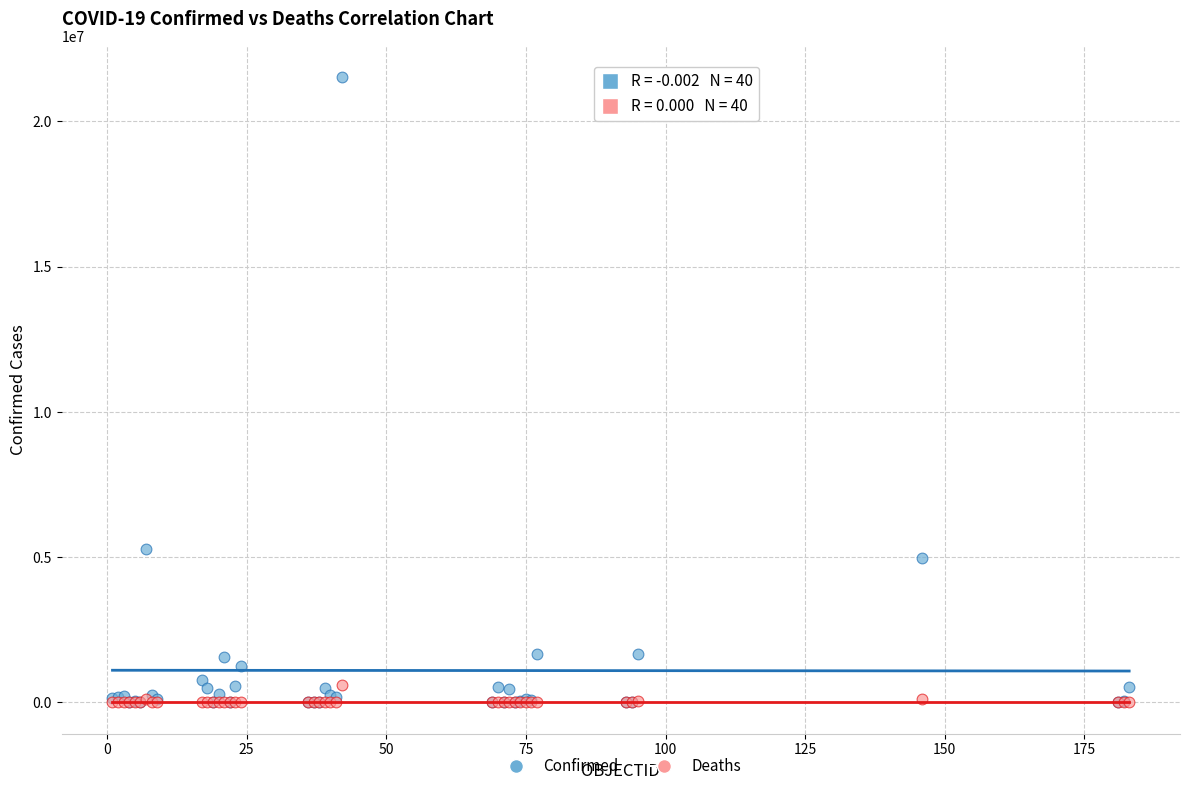

In the Confirmed series, what Y value is closest to 10767585?

5264305